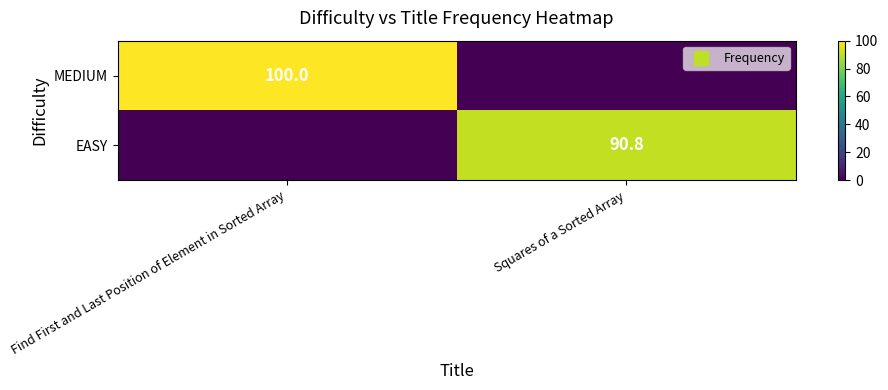

What is the sum of all MEDIUM values?

100.0